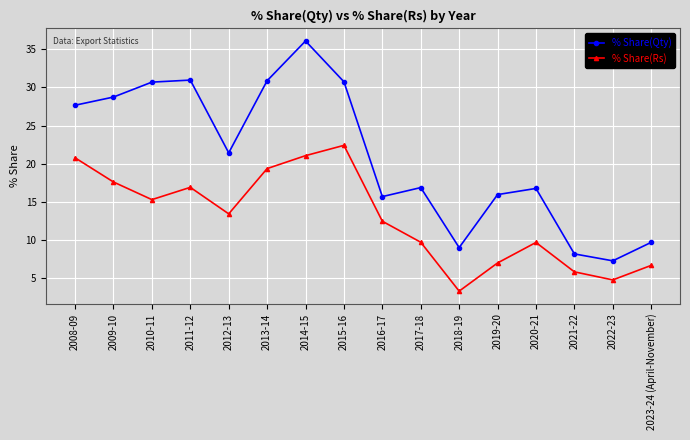

What is the difference between the highest and lowest values at 2010-11?

15.4